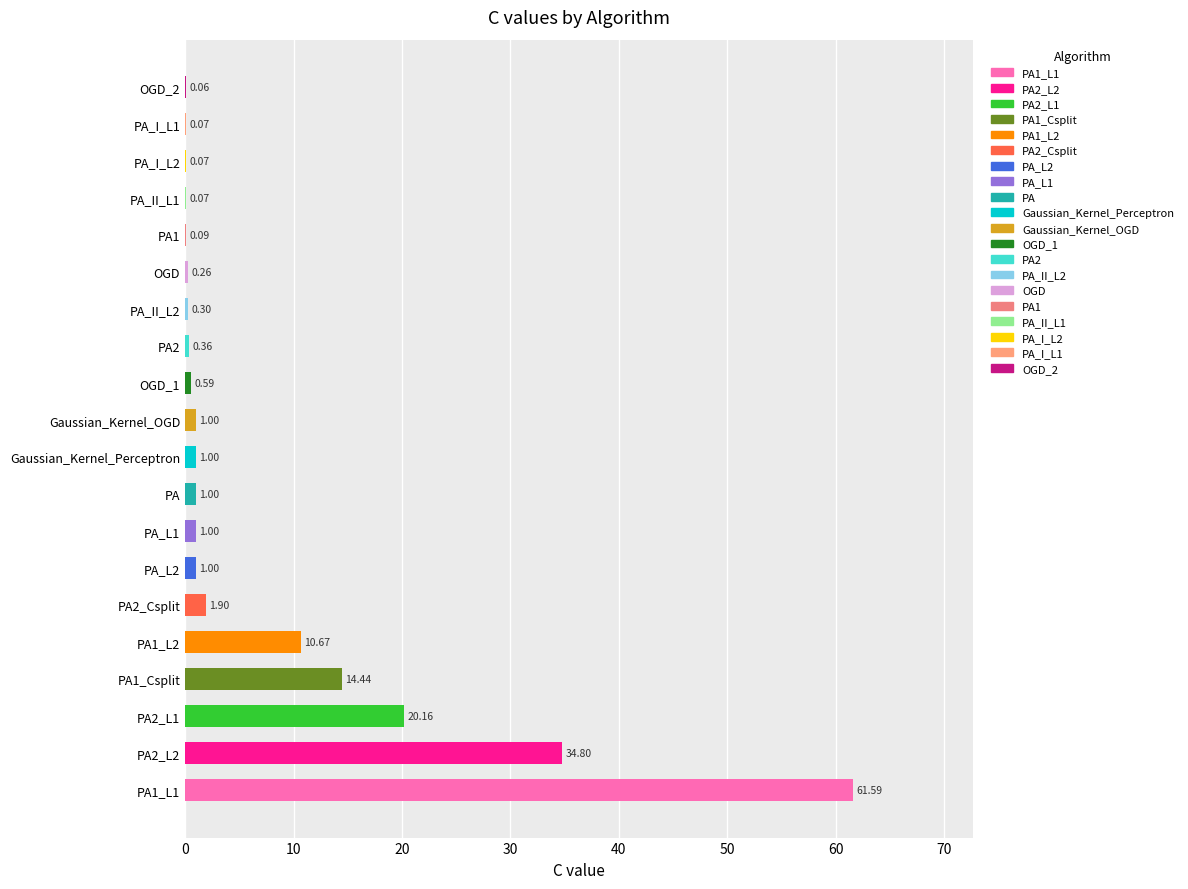

Are the bars horizontal?

Yes